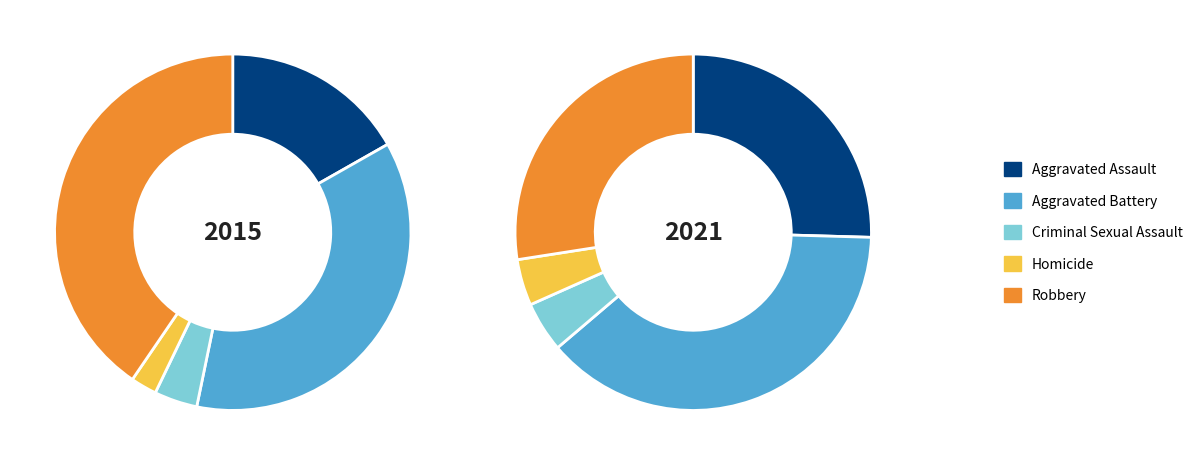

Combined, what portion of the pie is Aggravated Battery and Aggravated Assault?

53.2%